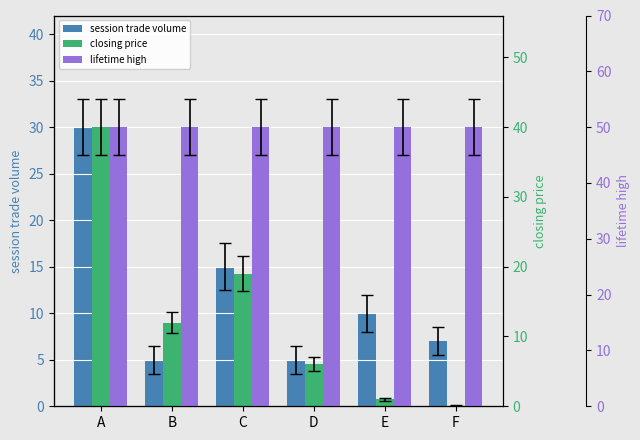

Which category has the lowest value across all series?

F